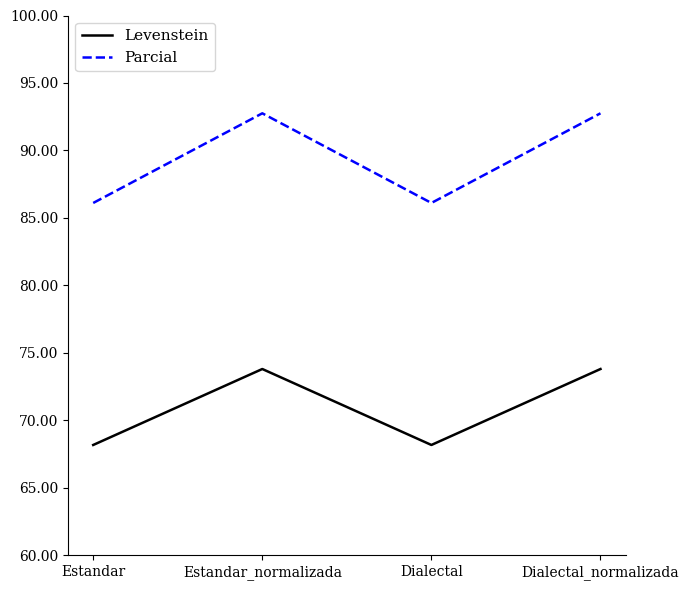

True or false: Parcial and Levenstein cross at least once.

False